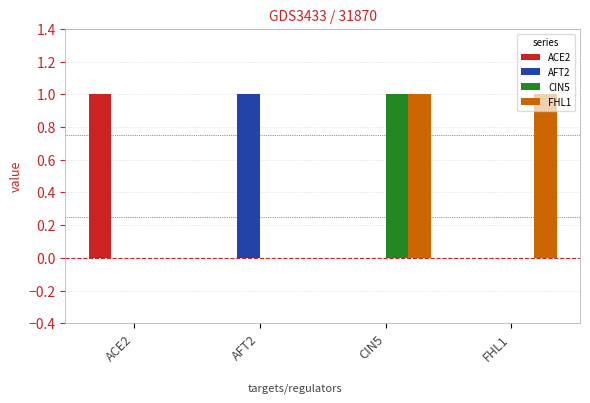

Is it true that CIN5 equals 0 at AFT2?

True